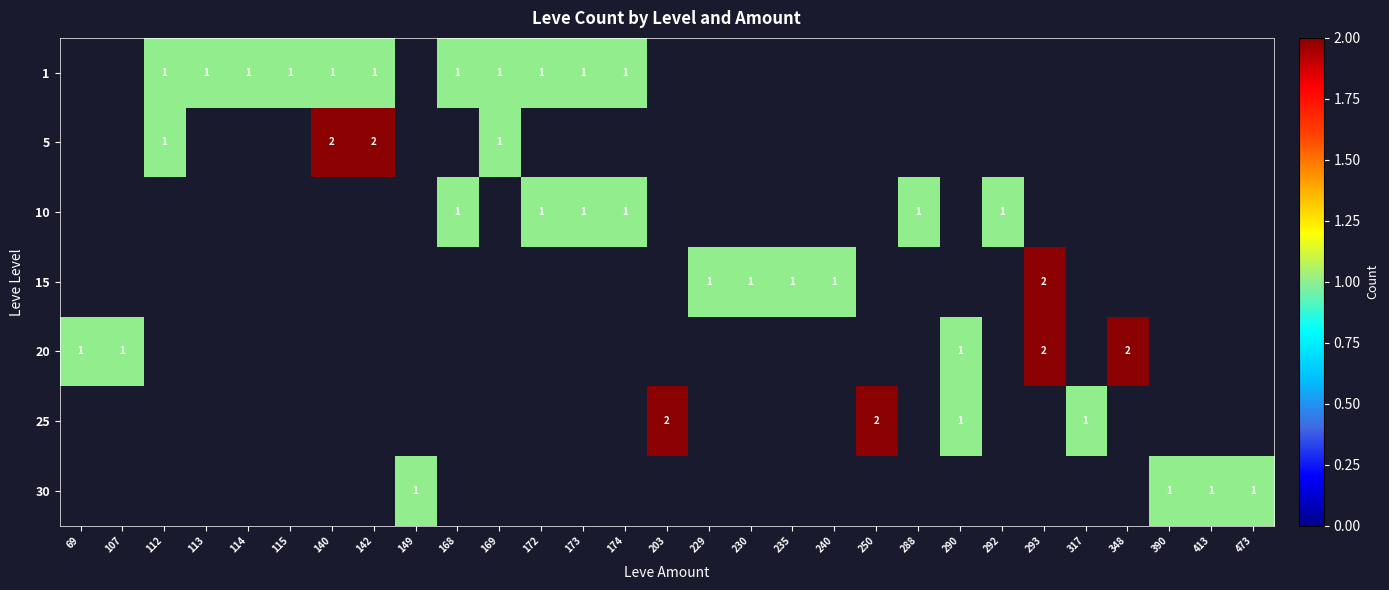

The 10 series shows 1 at 172. True or false?

True